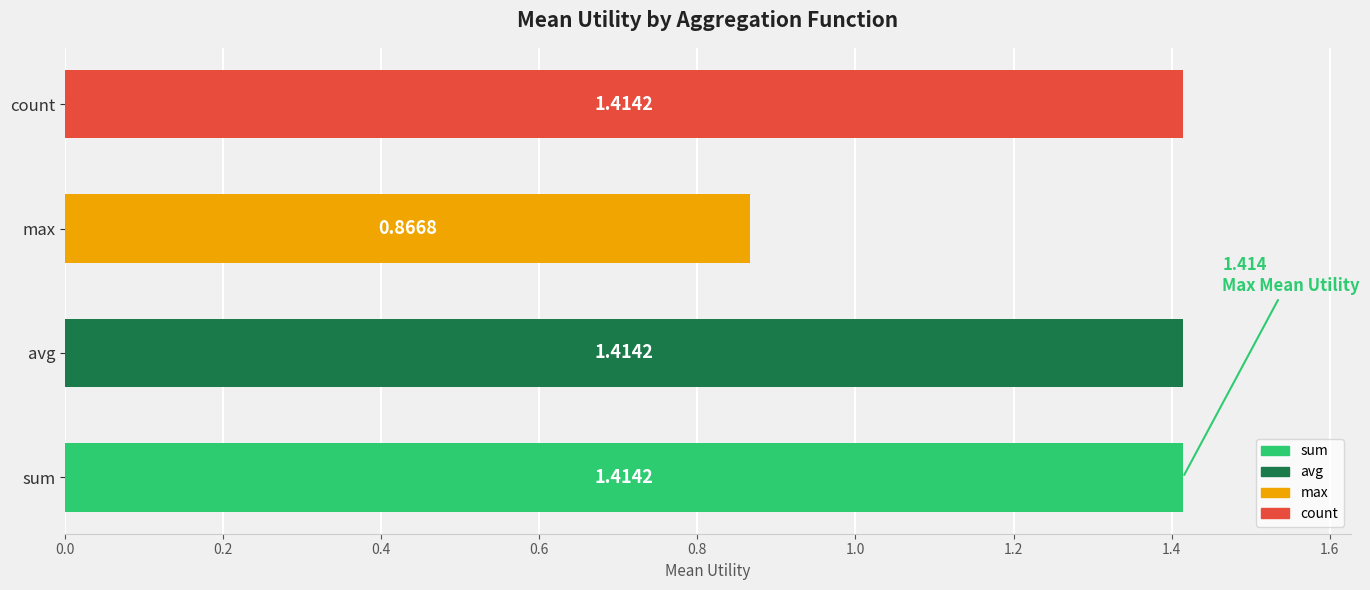

At which label is the value closest to 1?

max